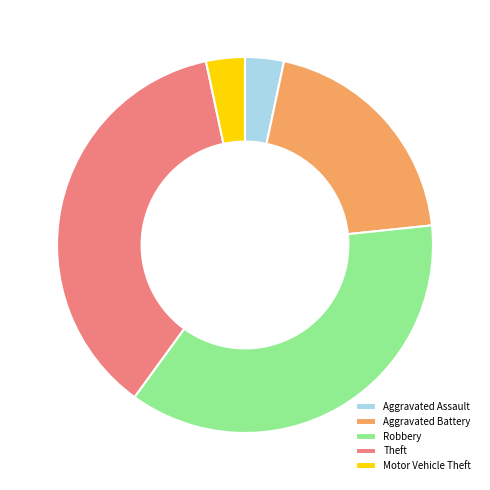

How many slices are in this pie chart?

5